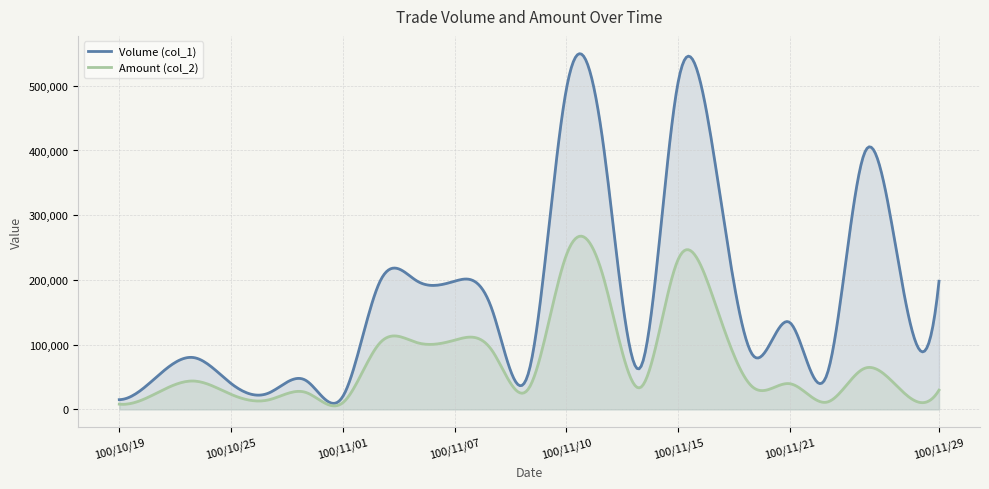

Which series has the largest total across all categories?

Volume (col_1)